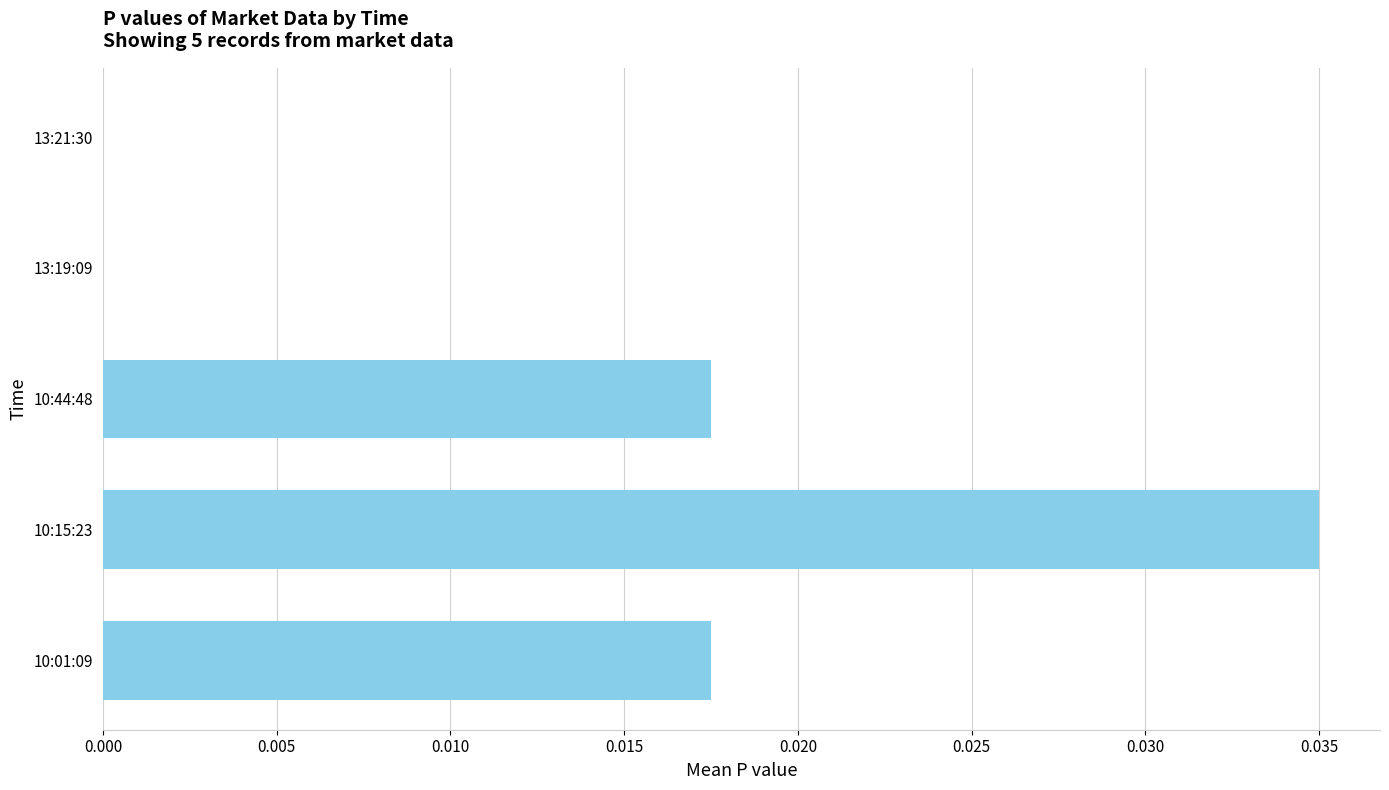

Between 10:01:09 and 13:21:30, which is larger?

10:01:09